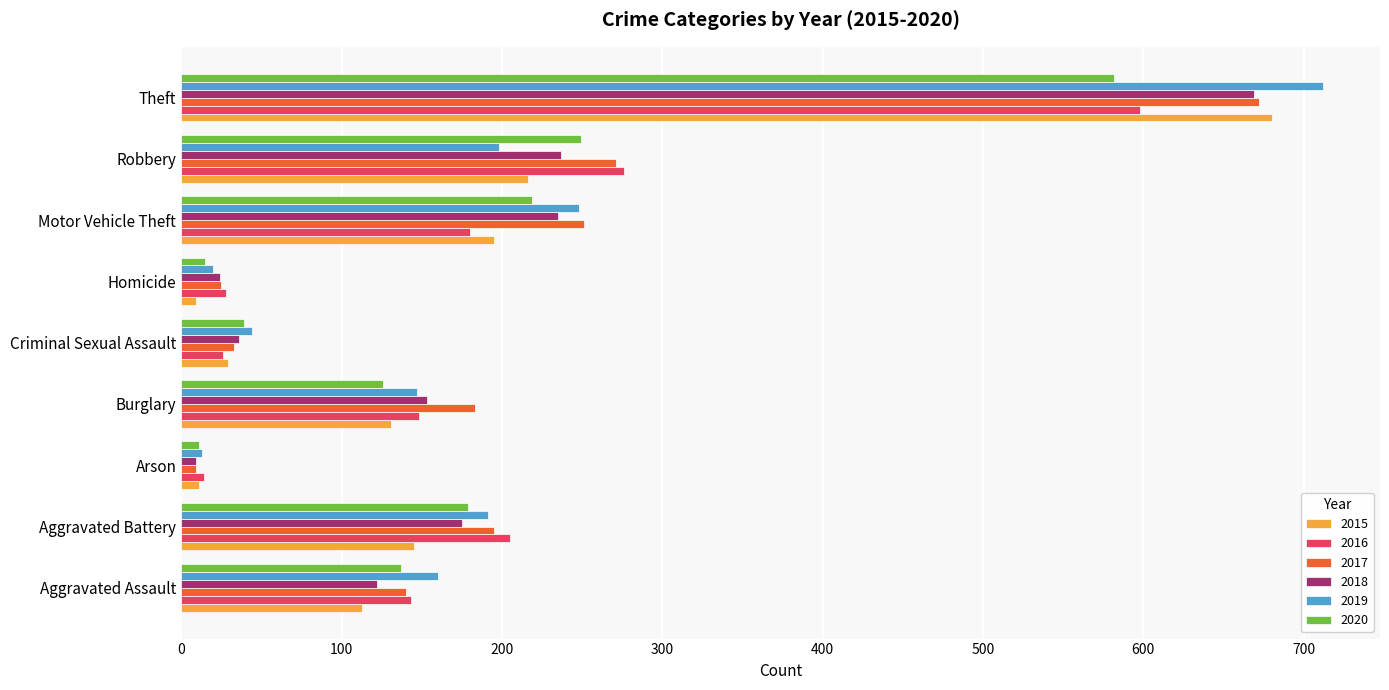

What is the sum of the 2017 values at Aggravated Battery and Burglary?

378